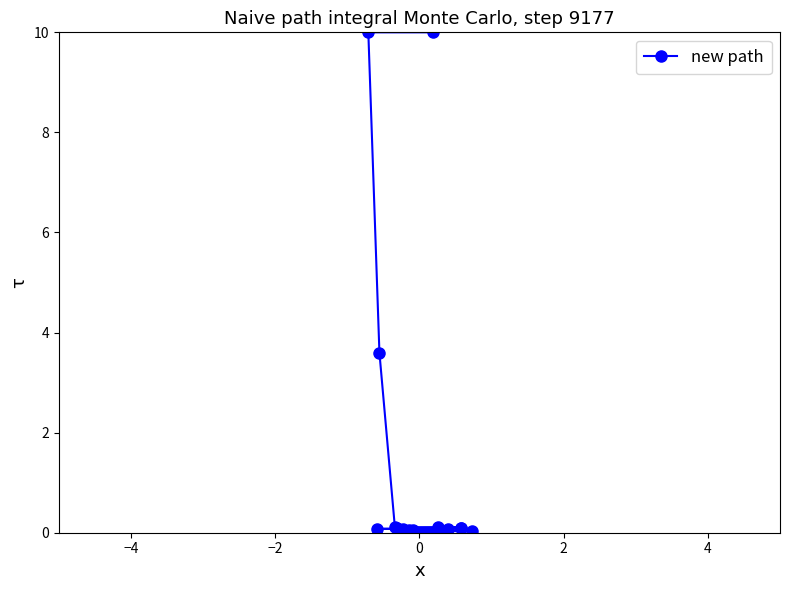

What is the maximum value shown in the chart?

10.0